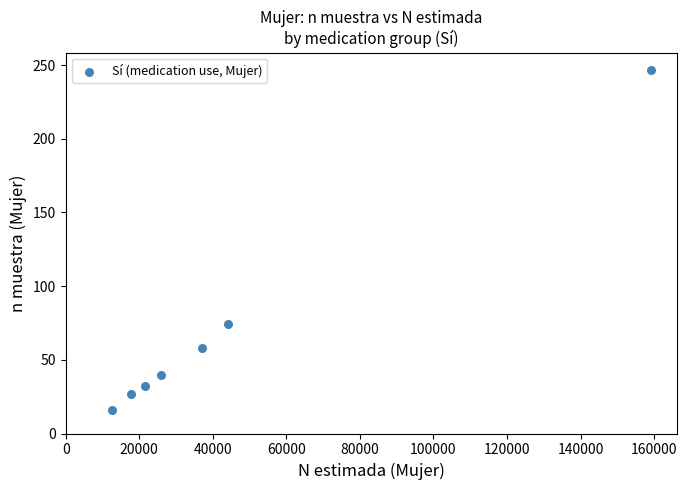

What Y value in the scatter plot is closest to 131?

74